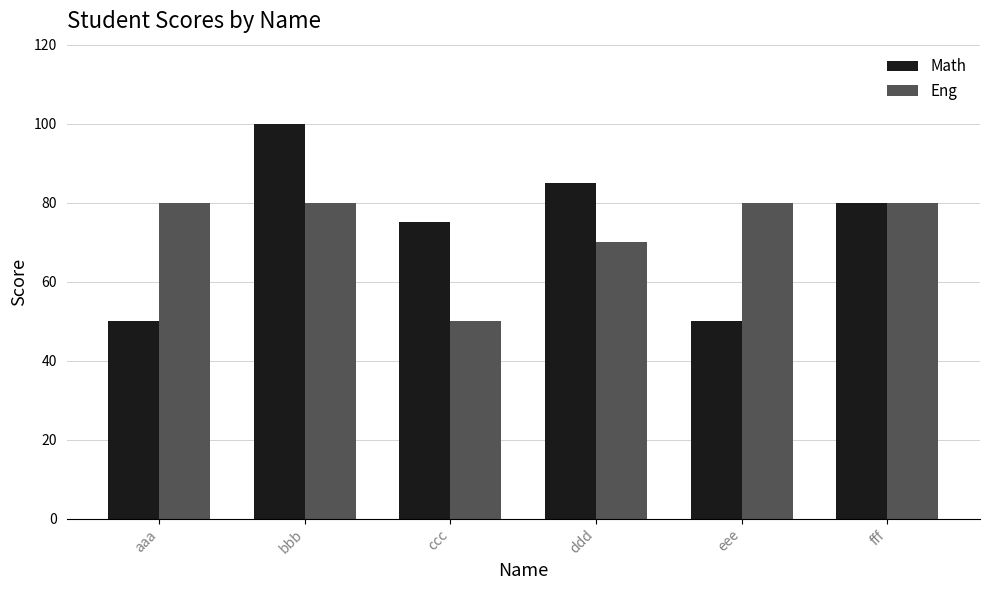

How many Math values are between 50 and 85?

5